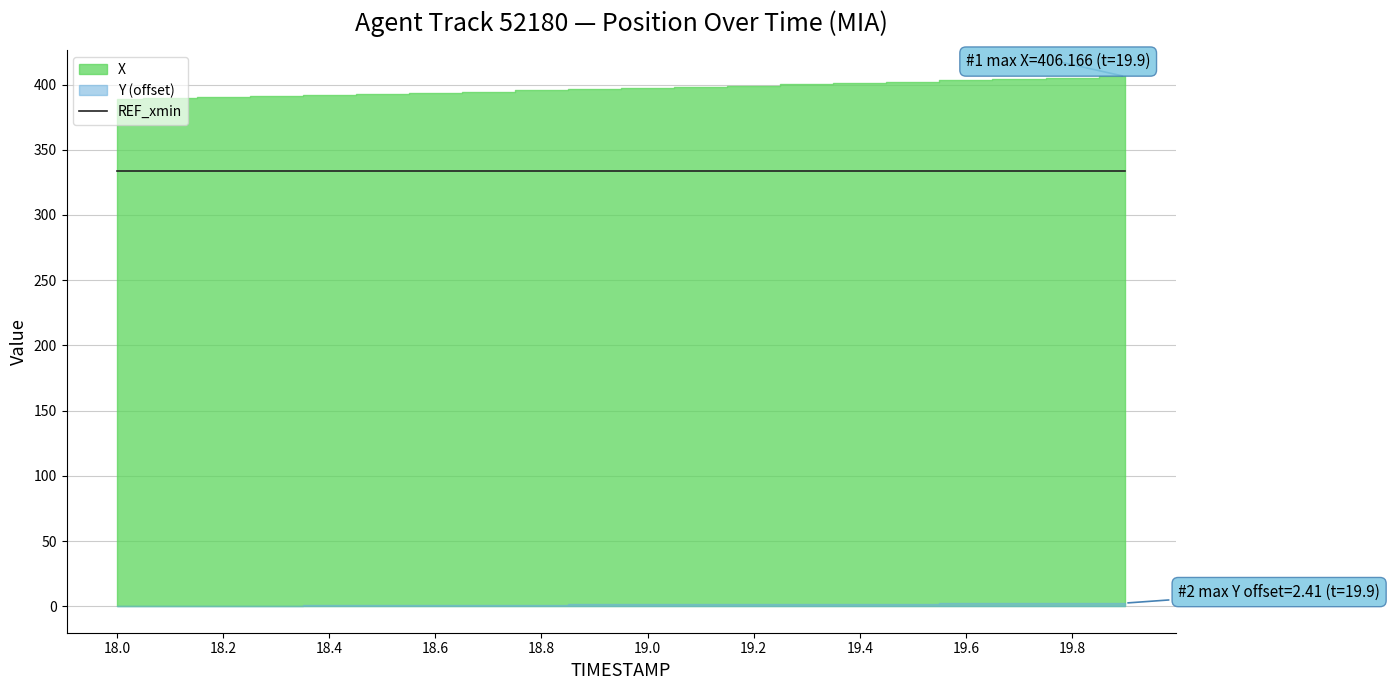

What is the sum of all REF_xmin values?

6670.1